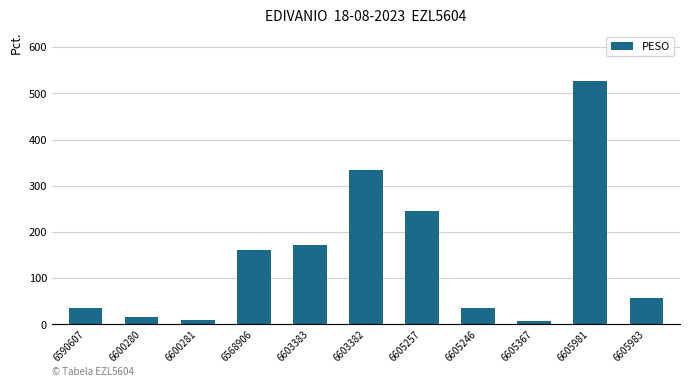

What is the difference between the maximum and minimum values?

519.3